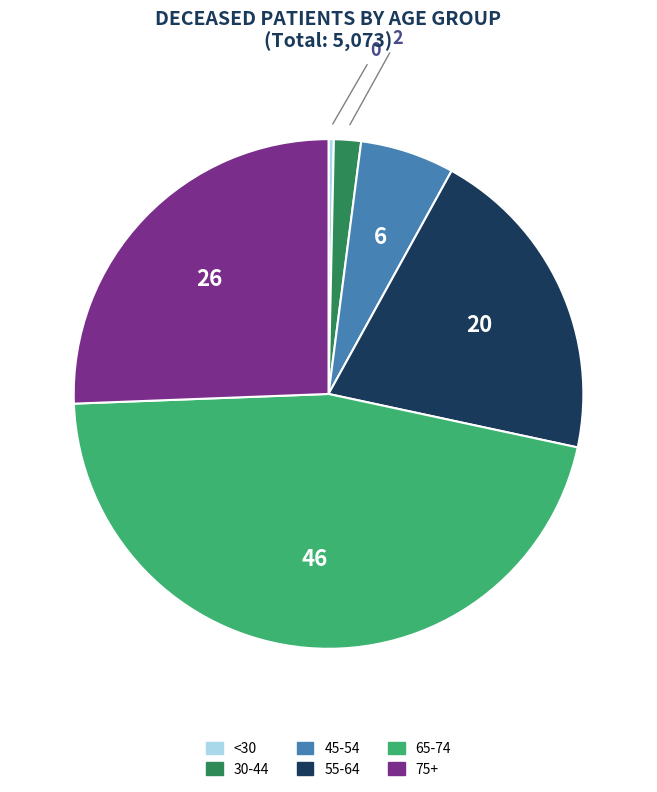

Do 30-44 and 45-54 together represent more than half of the pie?

No